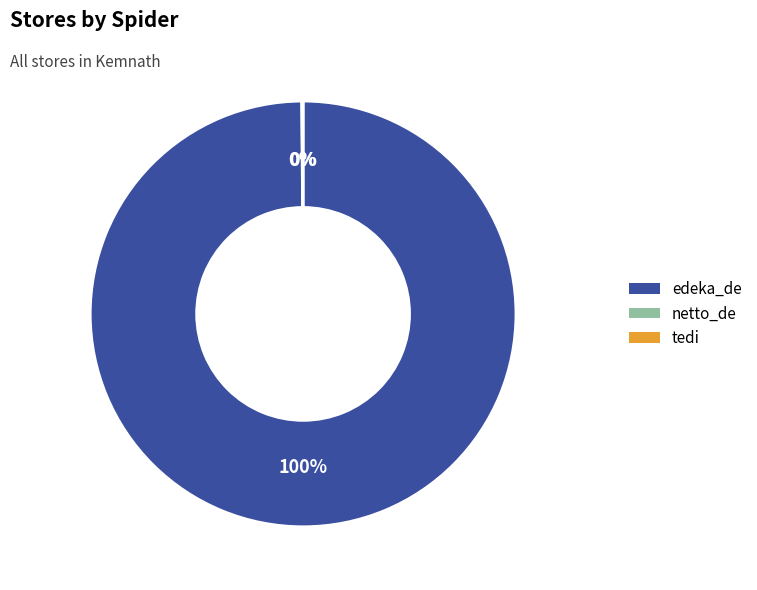

Does edeka_de account for over 50% of the chart?

Yes